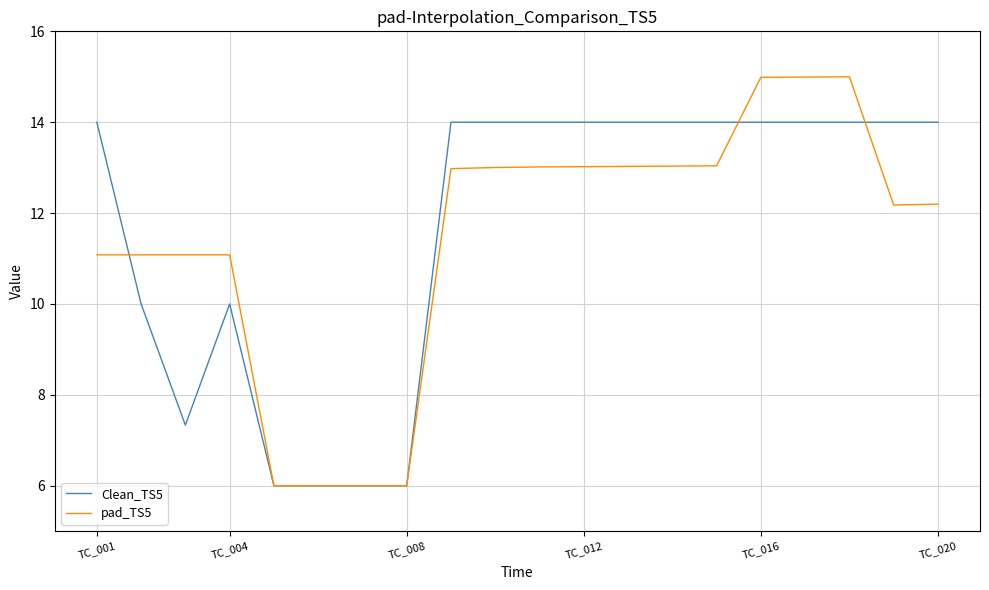

What is the highest value of the Clean_TS5 series?

14.0